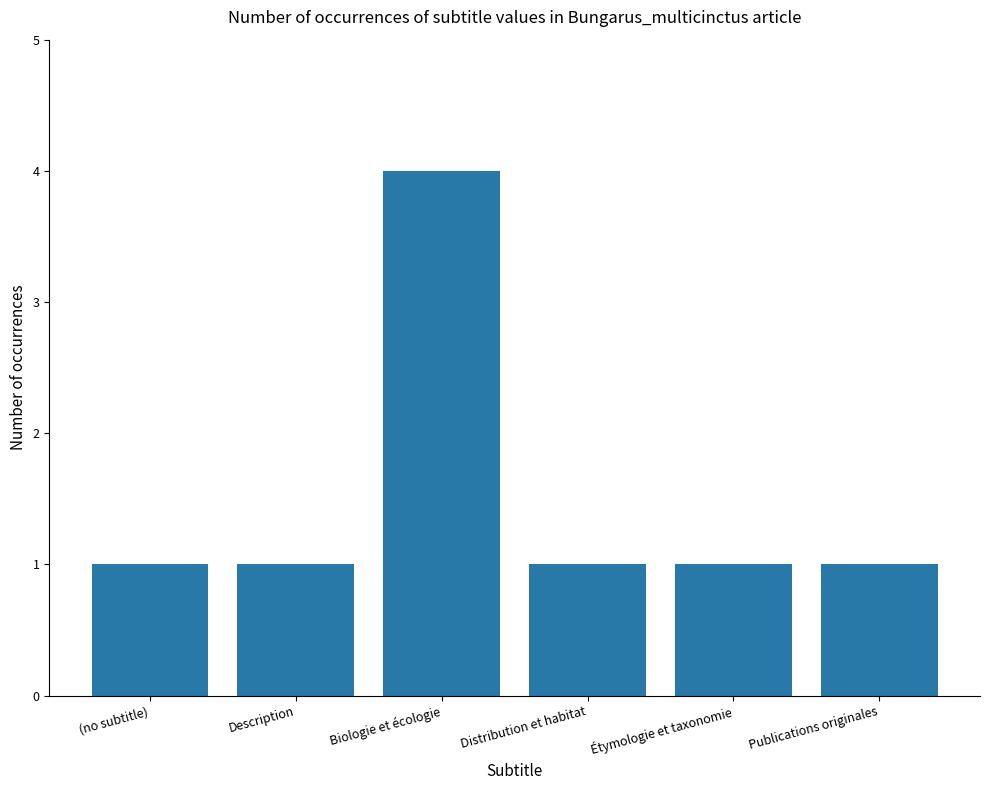

What is the difference between the values at Distribution et habitat and Biologie et écologie?

3